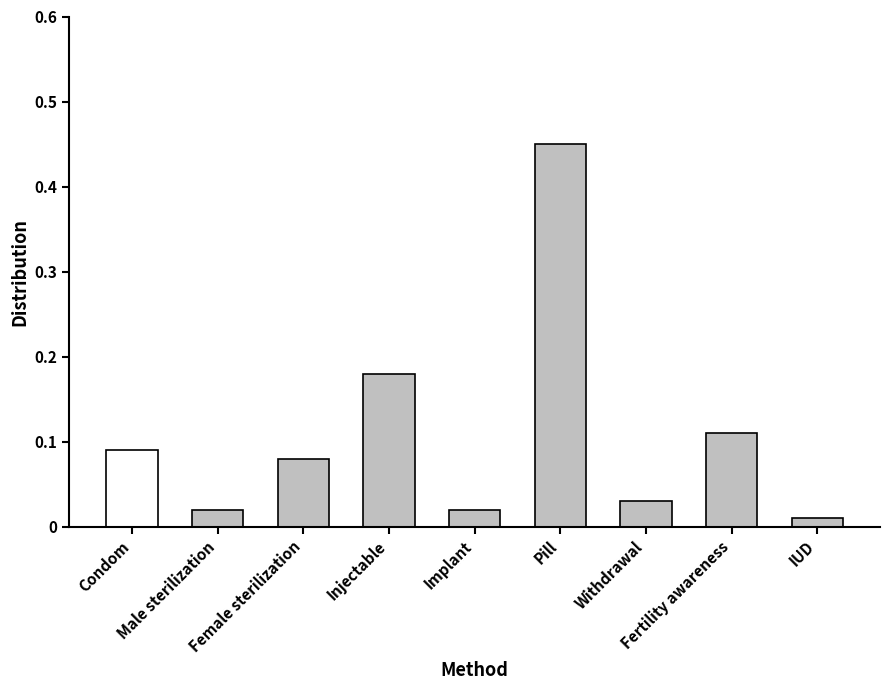

What is the difference between the maximum and second lowest values?

0.4